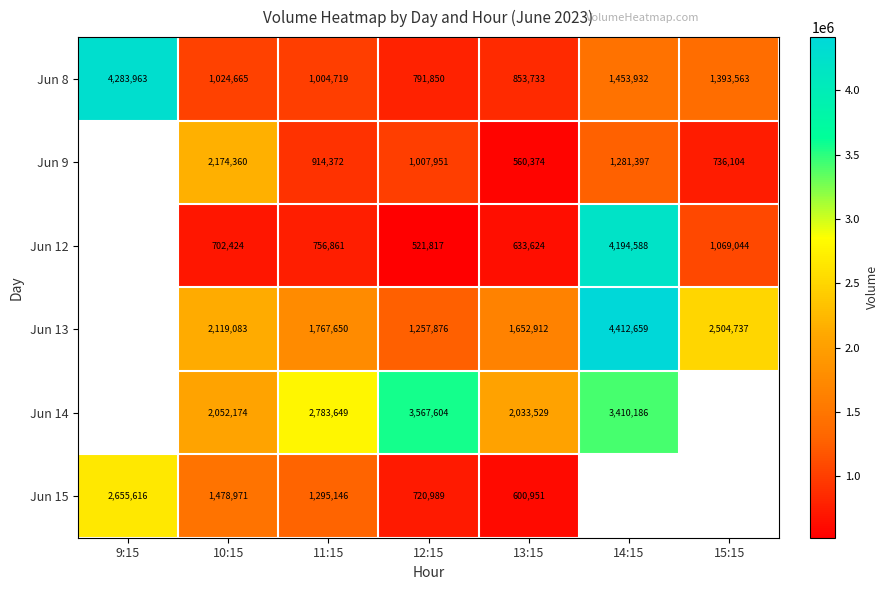

What is the greatest value displayed?

4412659.0